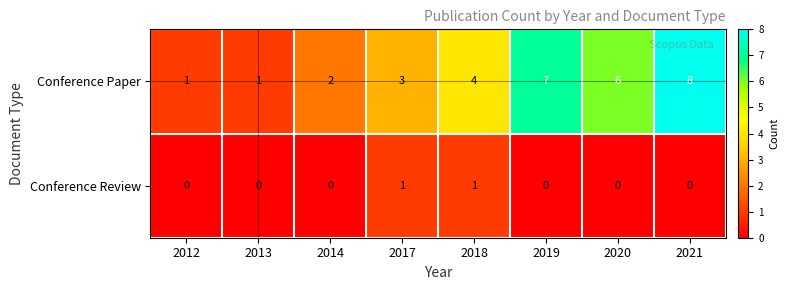

What is the maximum value for Conference Paper?

8